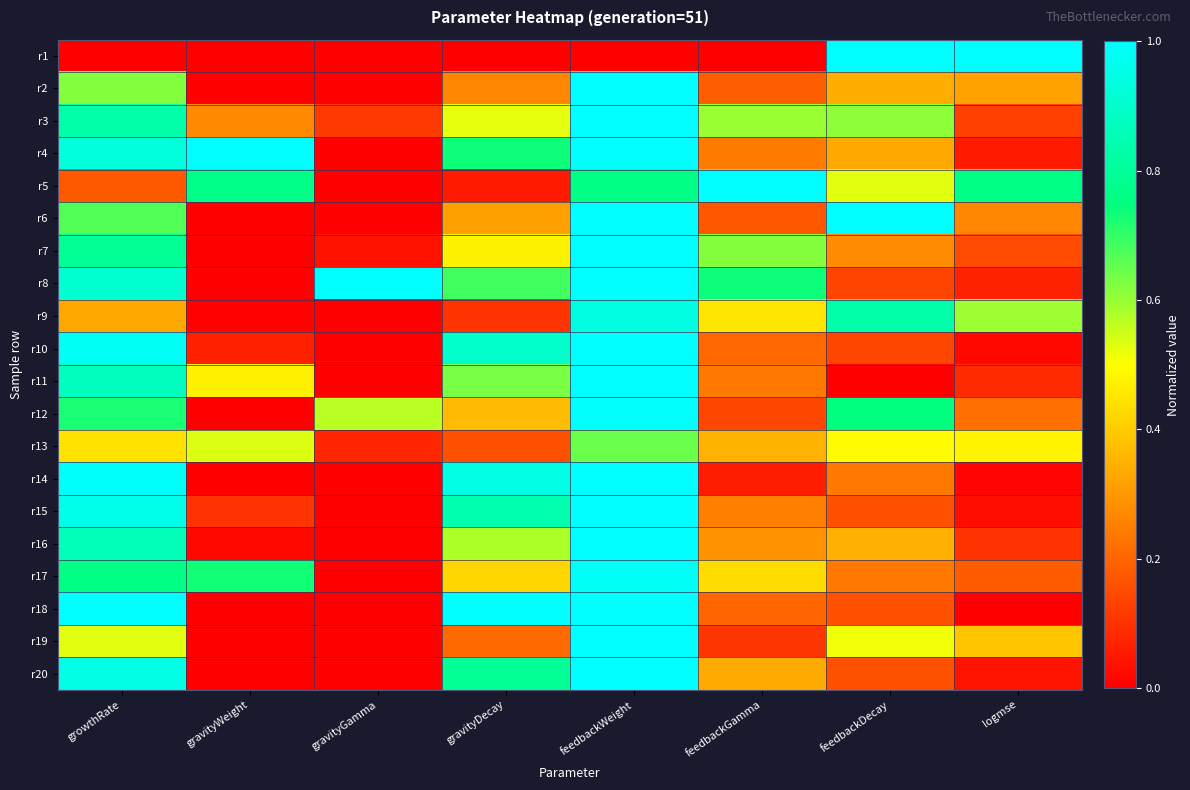

Which series has the widest spread of values?

r1